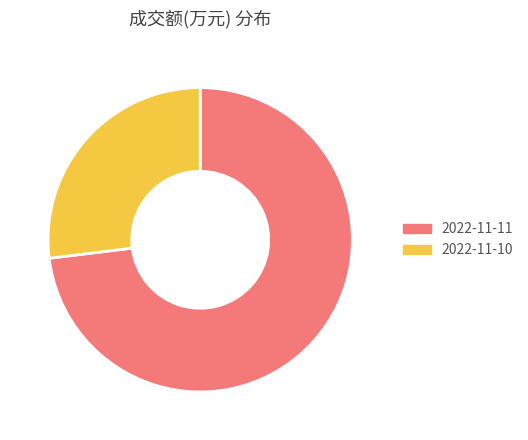

Do 2022-11-10 and 2022-11-11 together represent more than half of the pie?

Yes